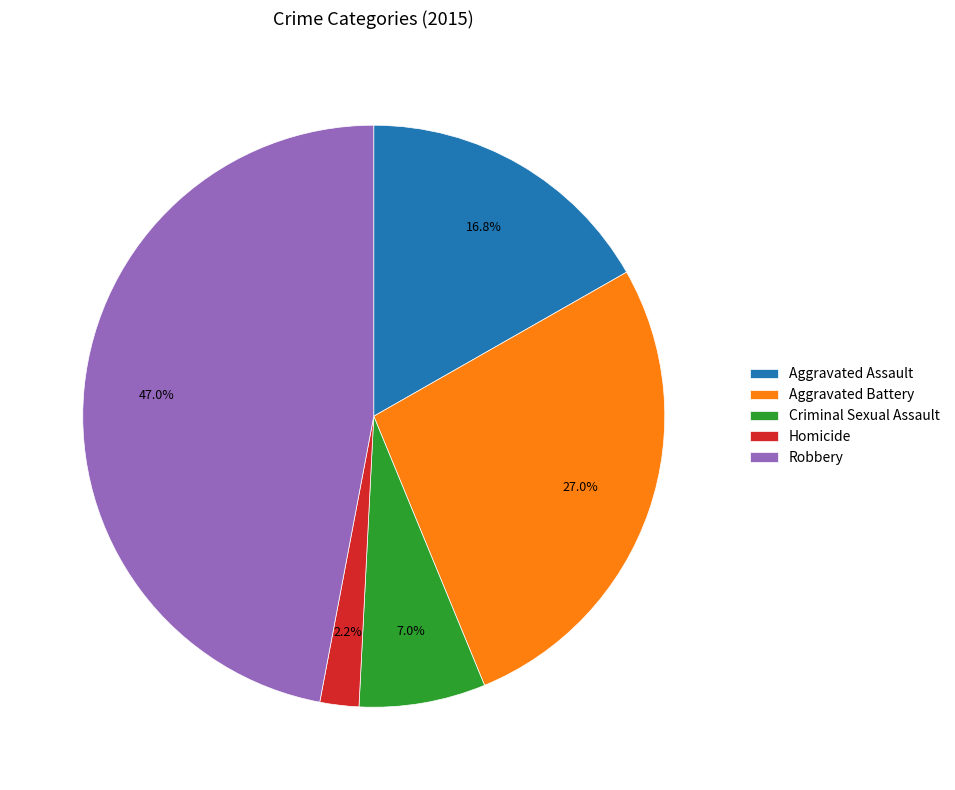

What percentage is the Aggravated Battery slice, to the nearest percent?

27%